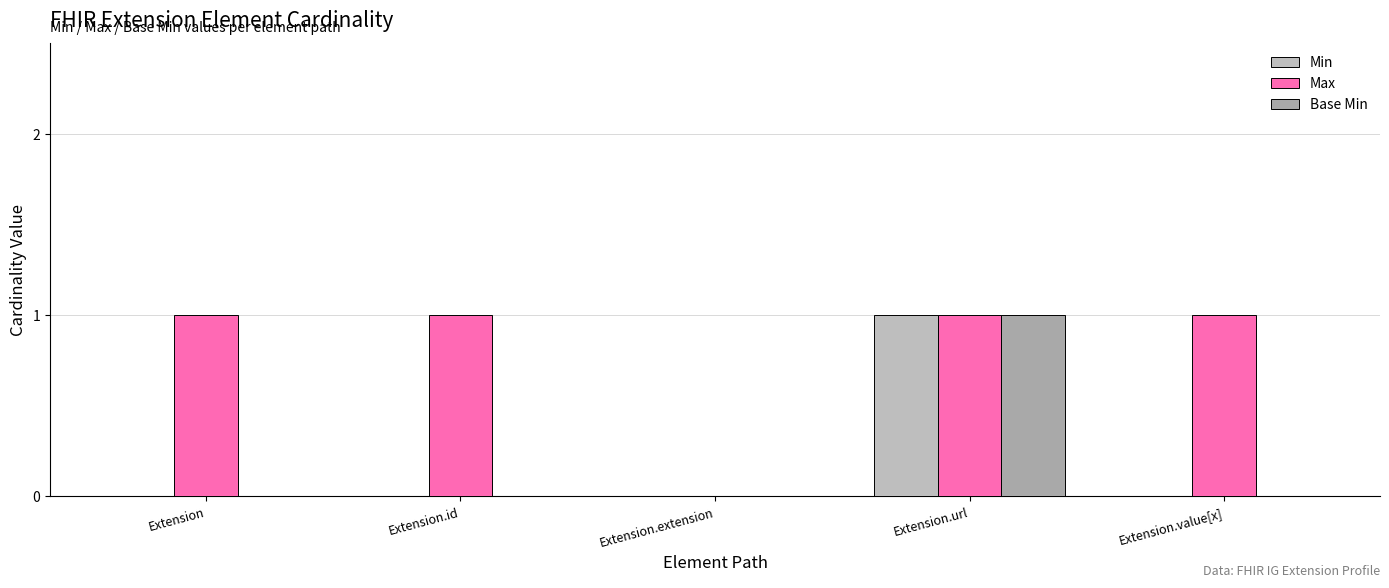

Does the chart contain stacked bars?

No